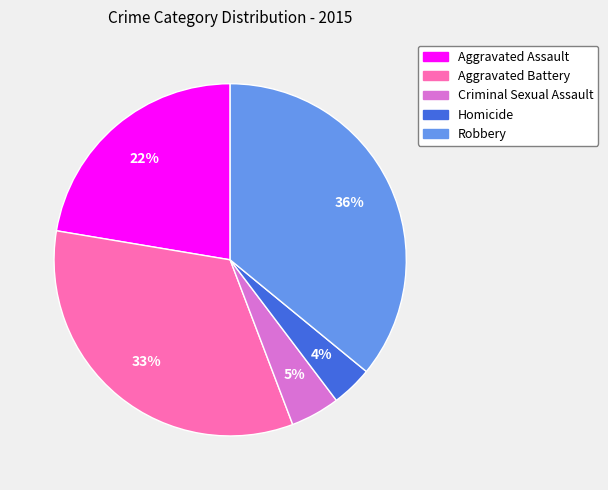

To the nearest percent, what is the average slice percentage?

20%